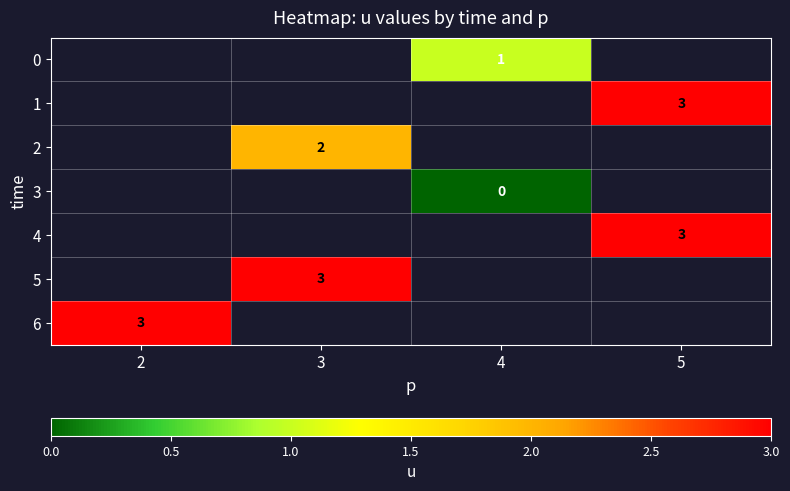

What is the spread (max minus min) of values at 4?

1.0